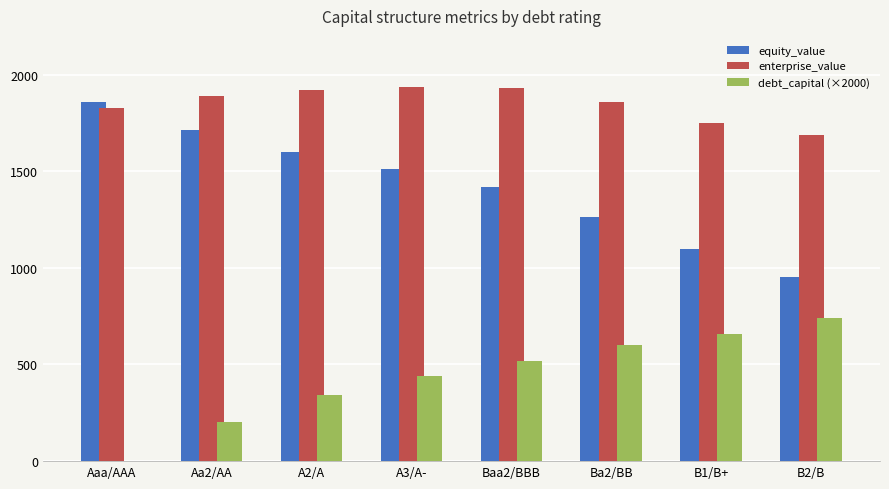

Between A3/A- and B2/B, which series saw the biggest shift?

equity_value